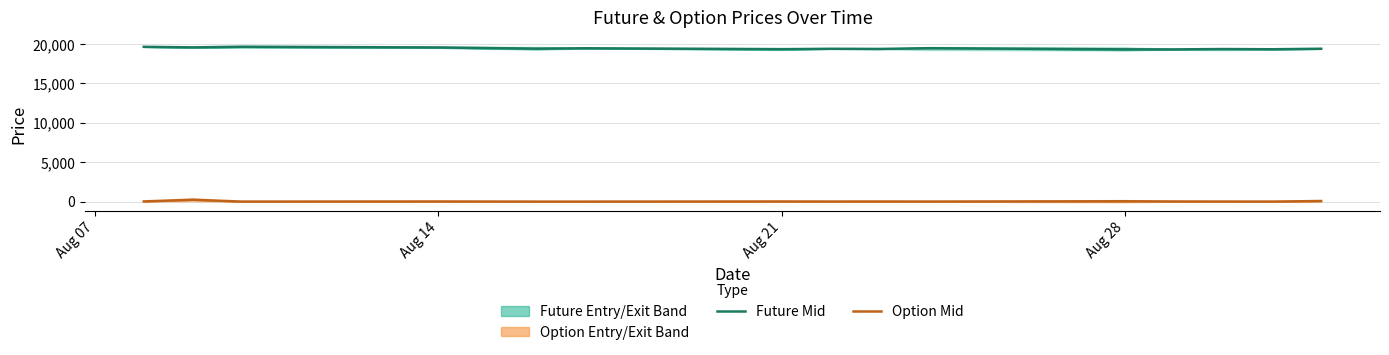

Which series has the widest spread of values?

Future Mid